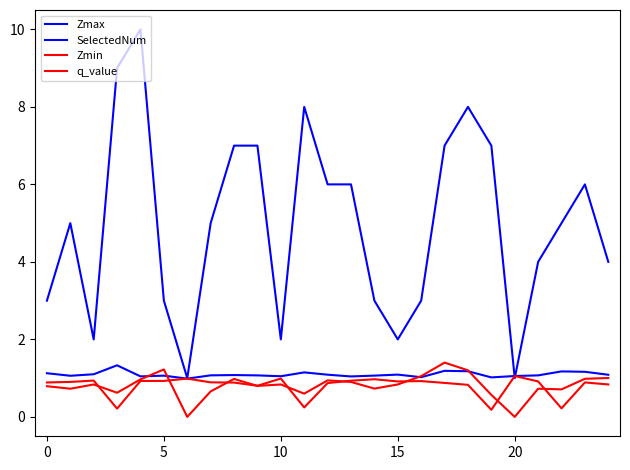

At how many categories does at least one series exceed 3?

16